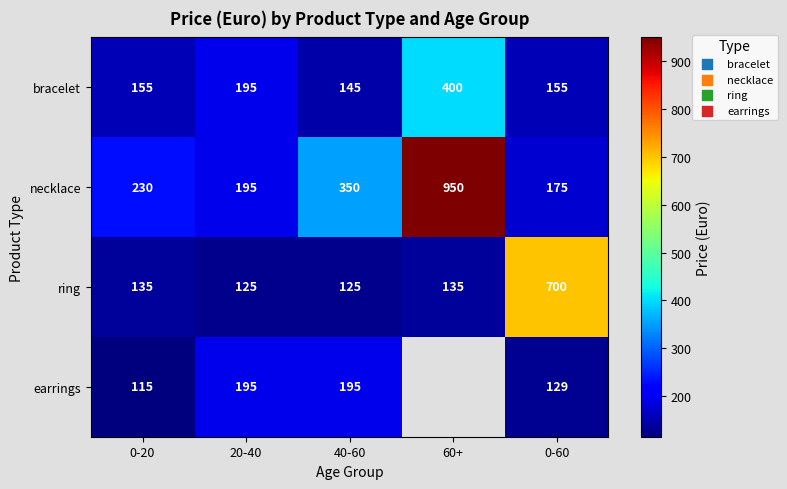

Rank the series at 40-60 from highest to lowest value.

necklace, earrings, bracelet, ring